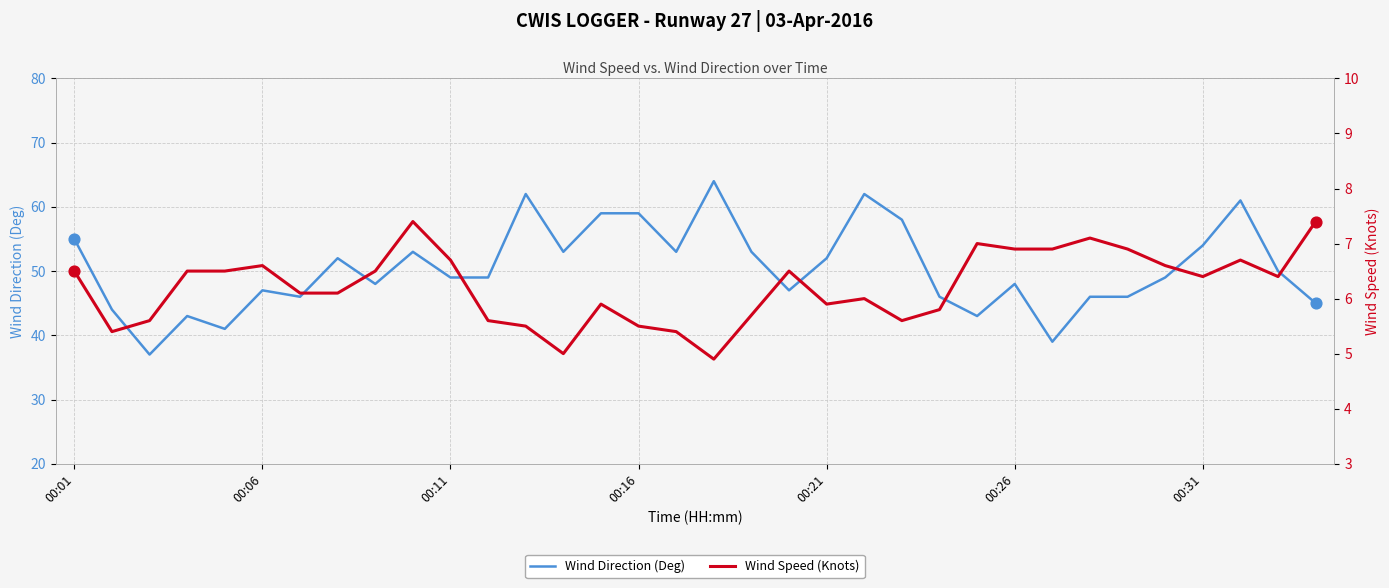

At how many categories does at least one series exceed 49?

16